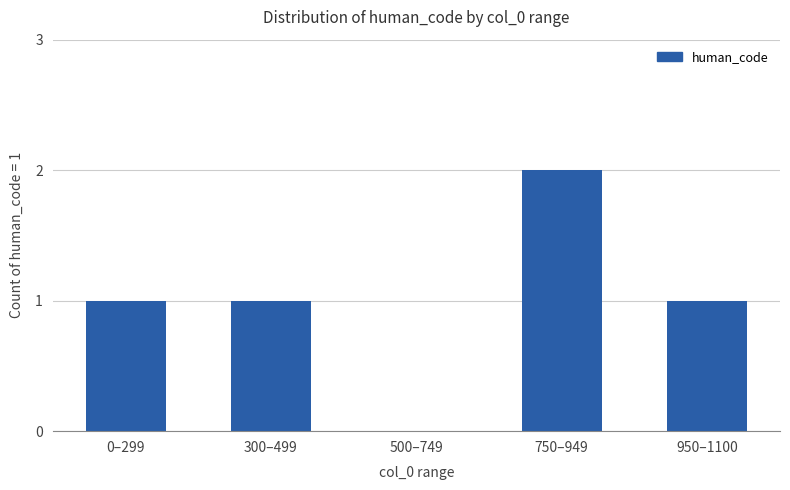

Reading left to right, transcribe all the data shown in this chart.

0–299=1	300–499=1	500–749=0	750–949=2	950–1100=1